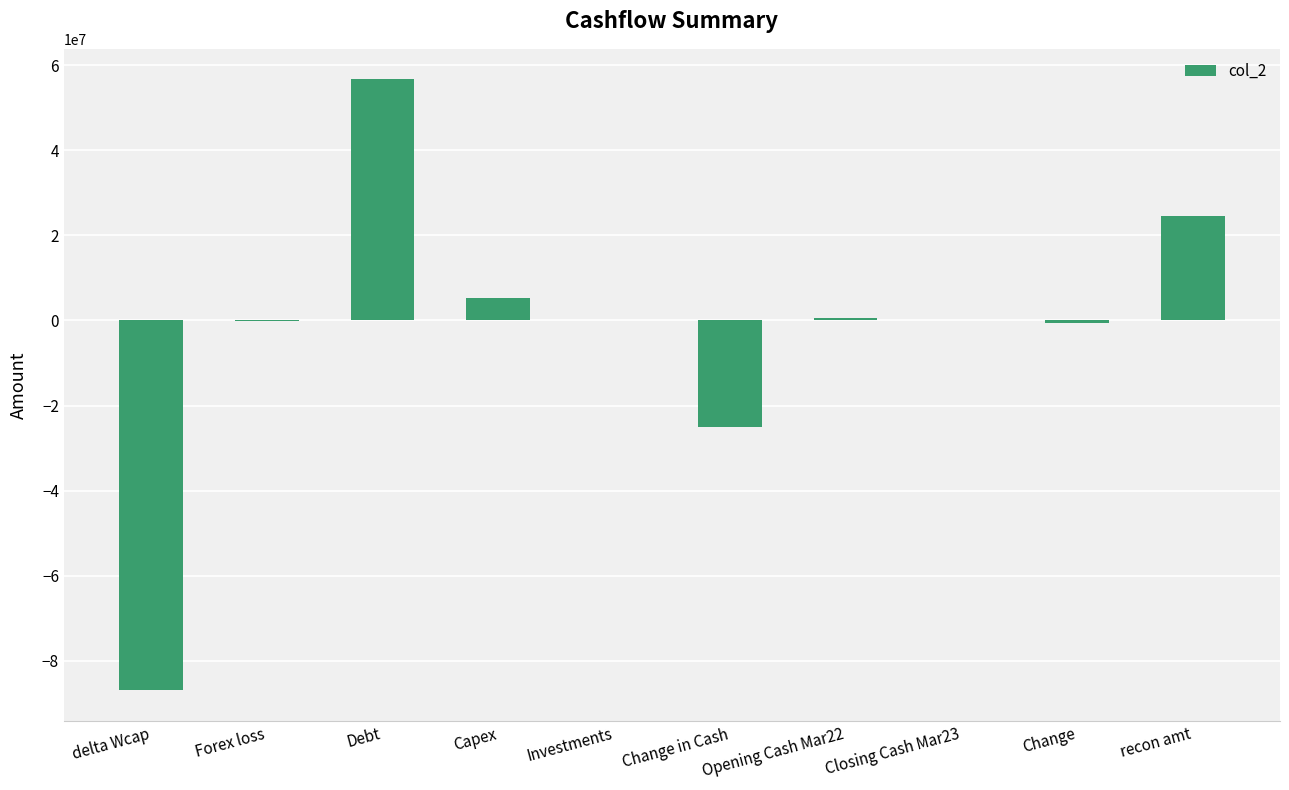

Which label corresponds to the largest value in the chart?

Debt